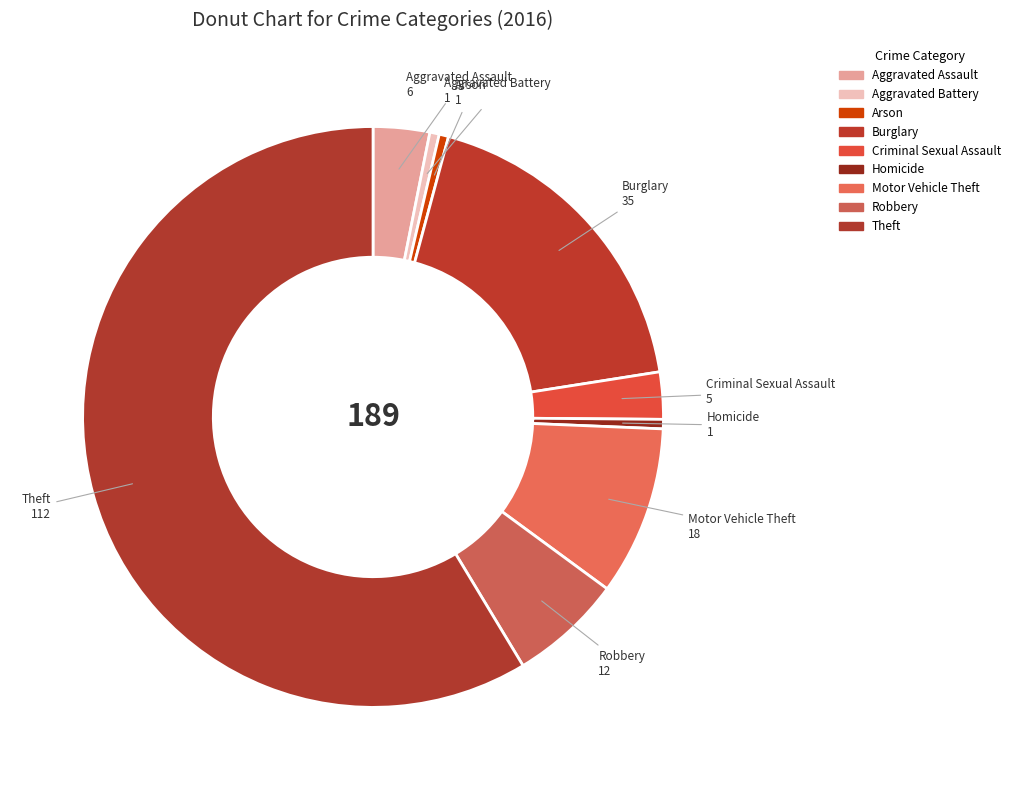

Is there any slice that represents more than half of the pie?

Yes